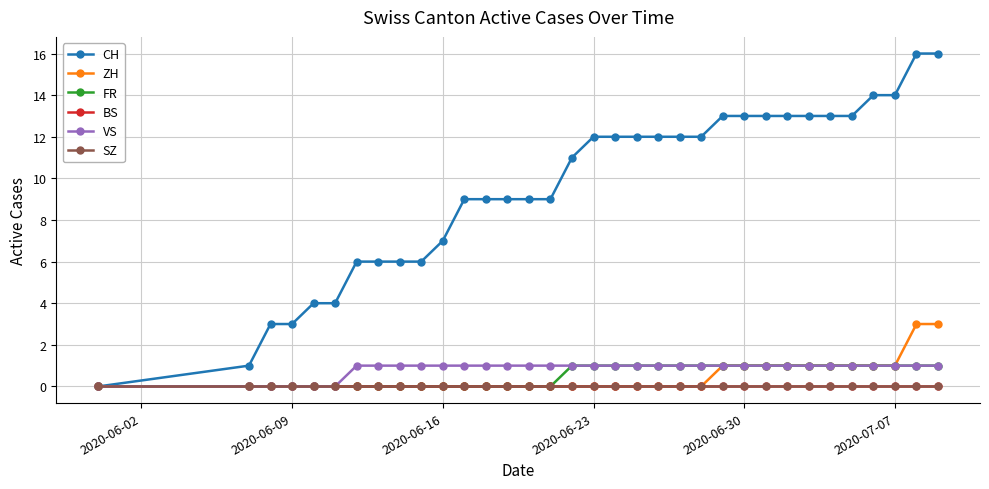

Is this an area chart (filled region under the line)?

No